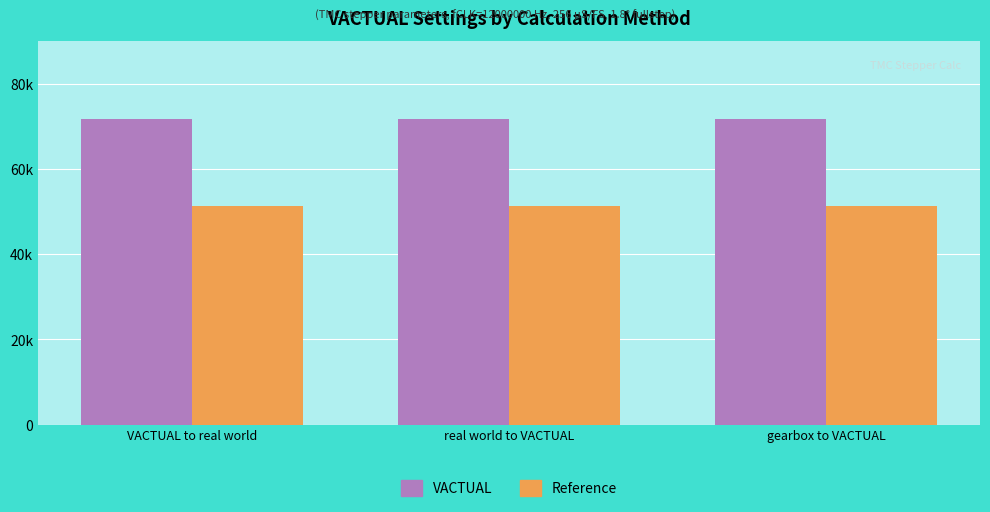

Rank the series at VACTUAL to real world from lowest to highest value.

Reference, VACTUAL